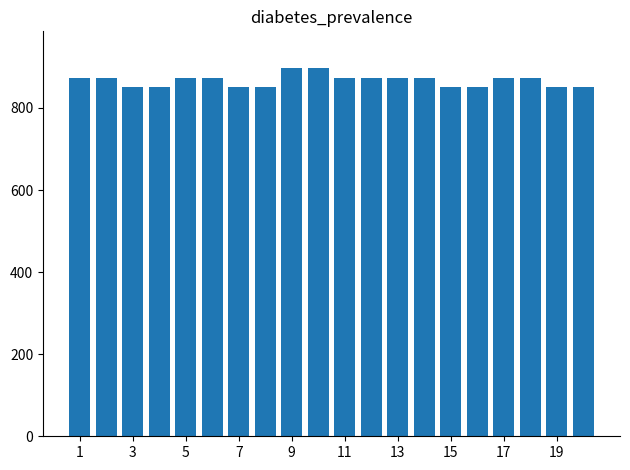

What is the minimum value shown in the chart?

851